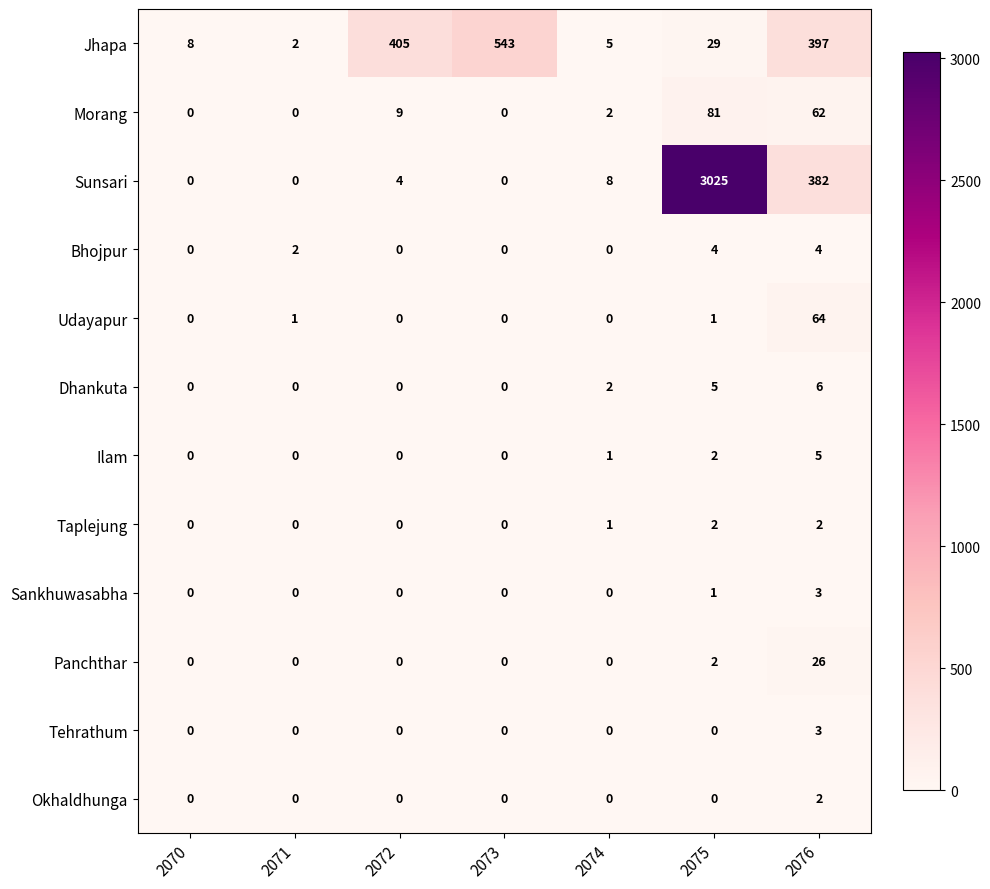

Count the number of data series in this chart.

12